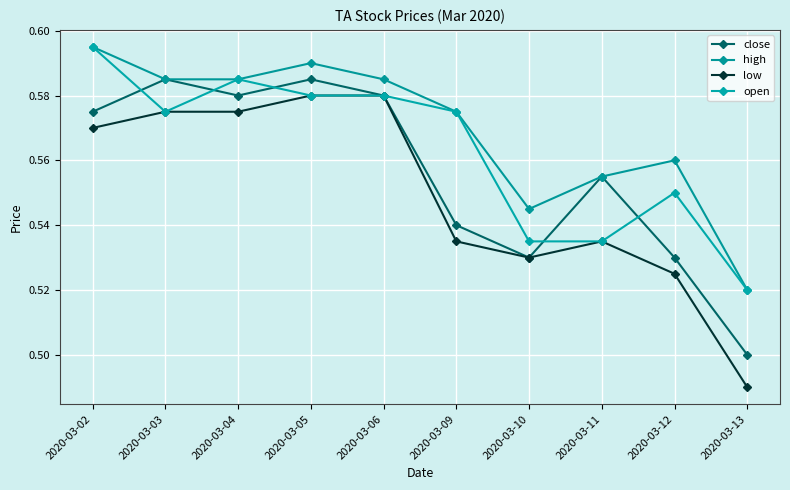

Count the number of categories in the chart.

10